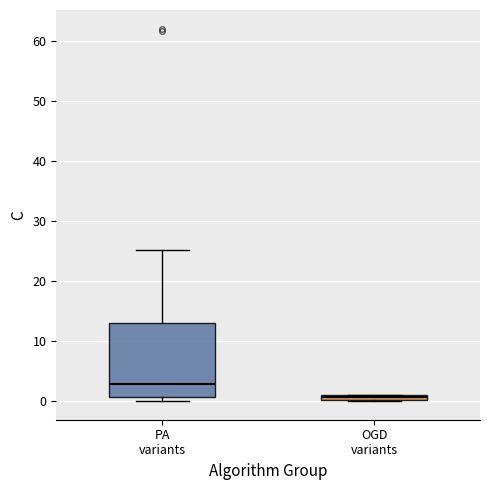

Which box's median line is the lowest?

OGD variants